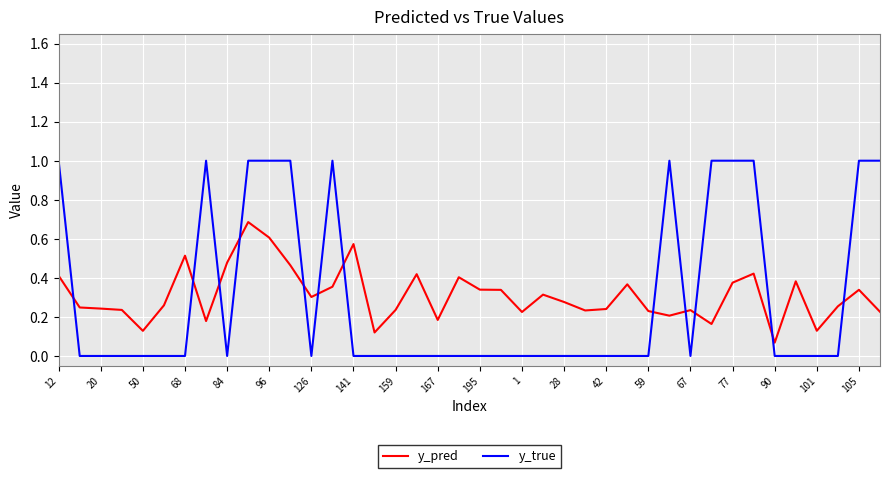

Rank the series by their maximum value, from highest to lowest.

y_true, y_pred